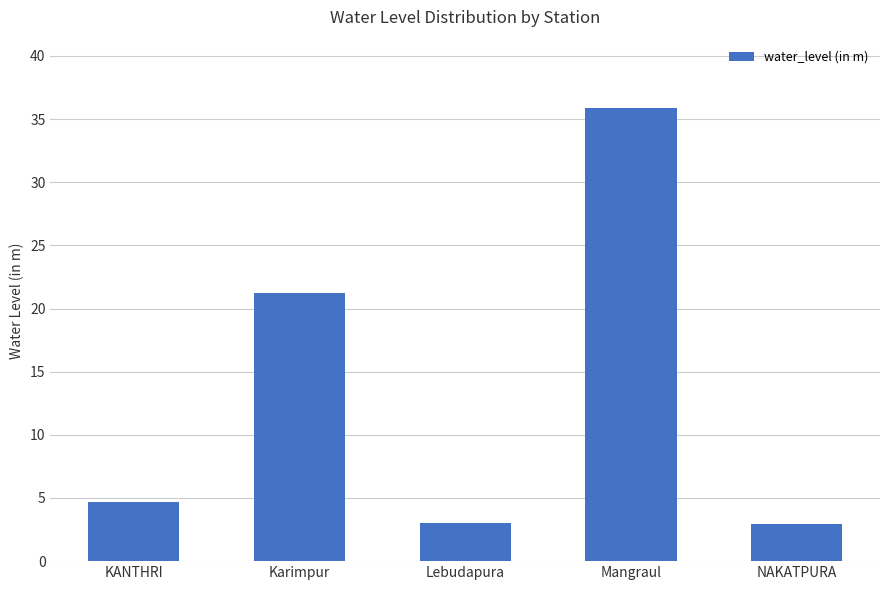

What position from the left is Lebudapura?

3